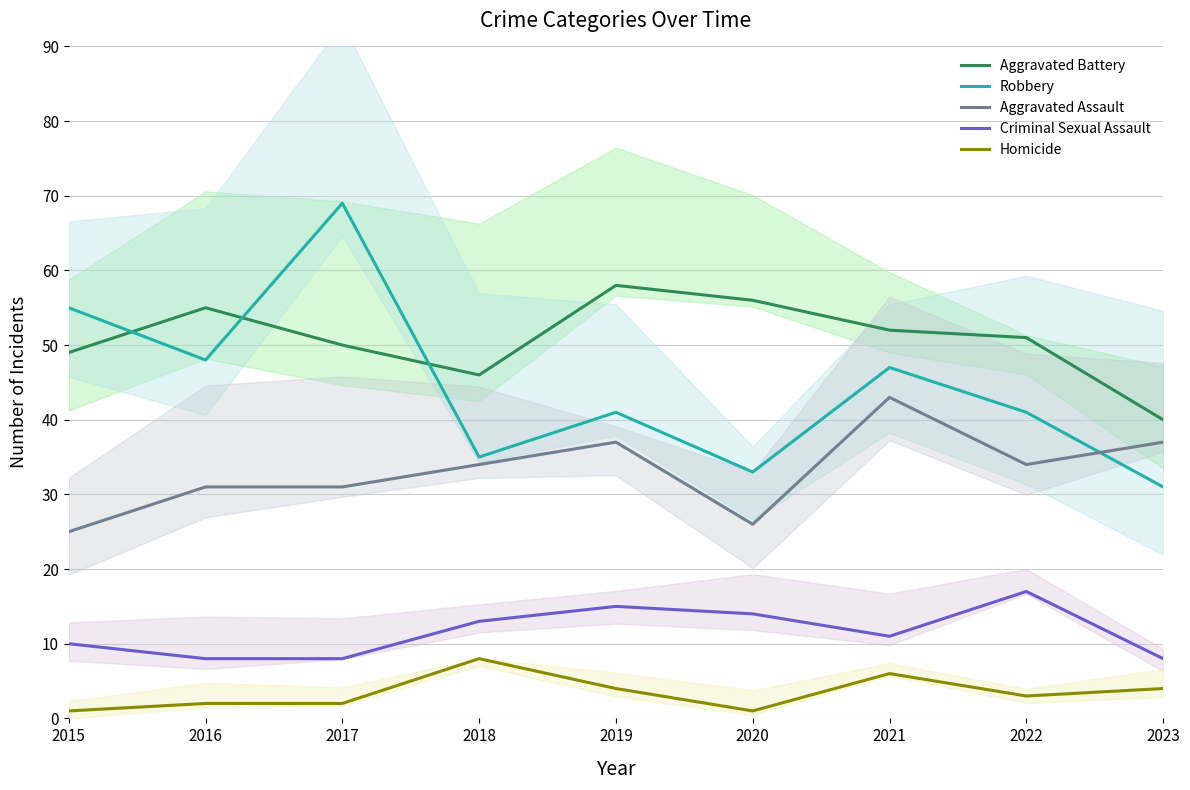

Where is the first local minimum for Aggravated Battery?

2018